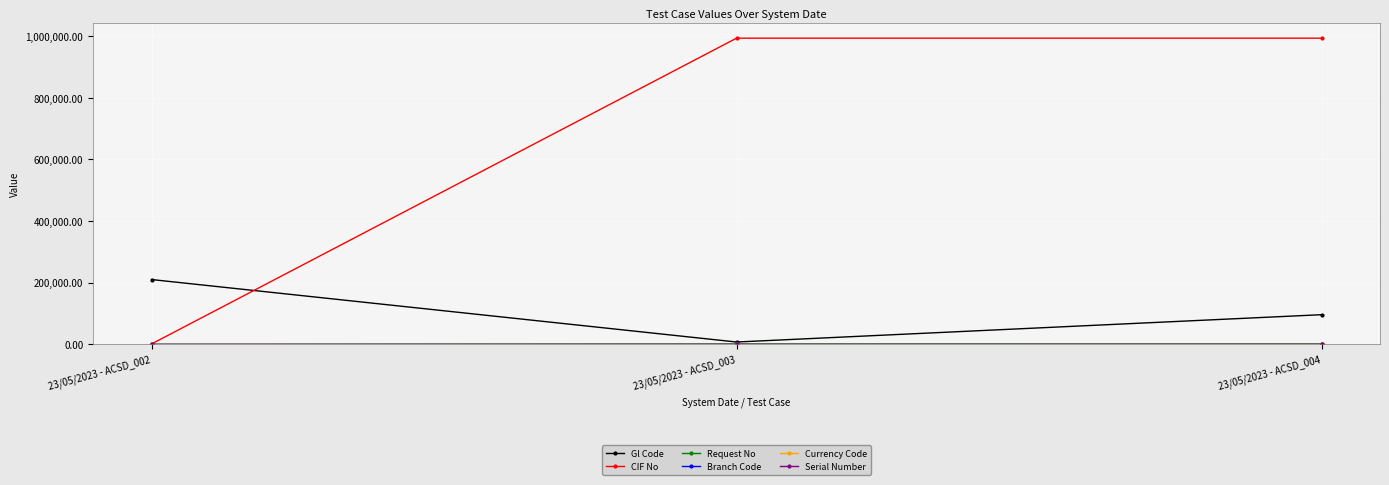

What is the maximum value shown in the chart?

993579